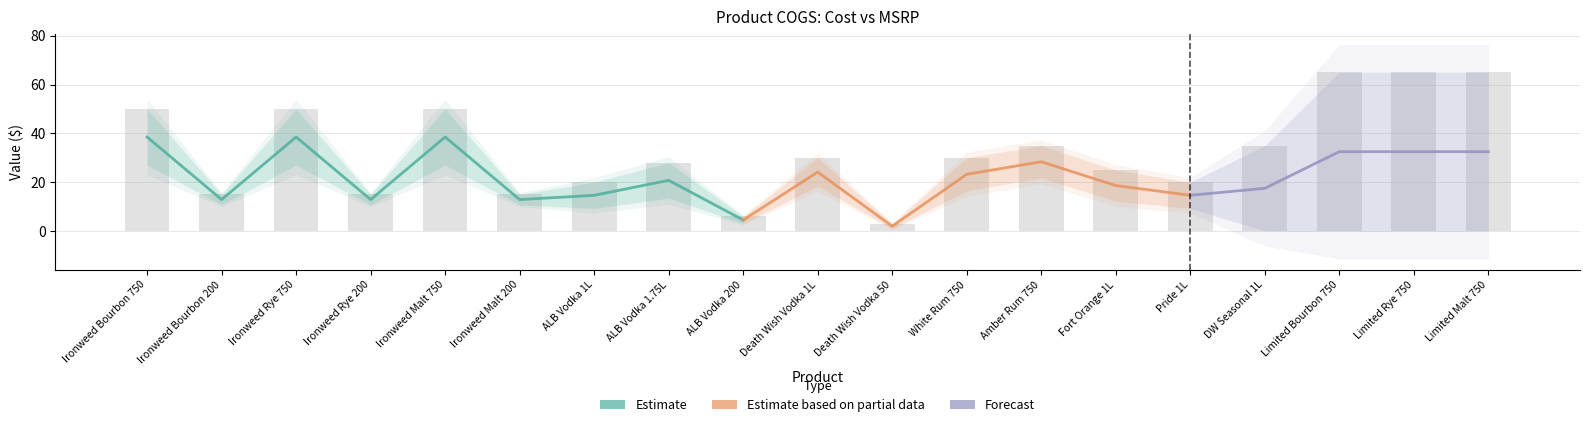

Which label corresponds to the smallest value in the chart?

Death Wish Vodka 50